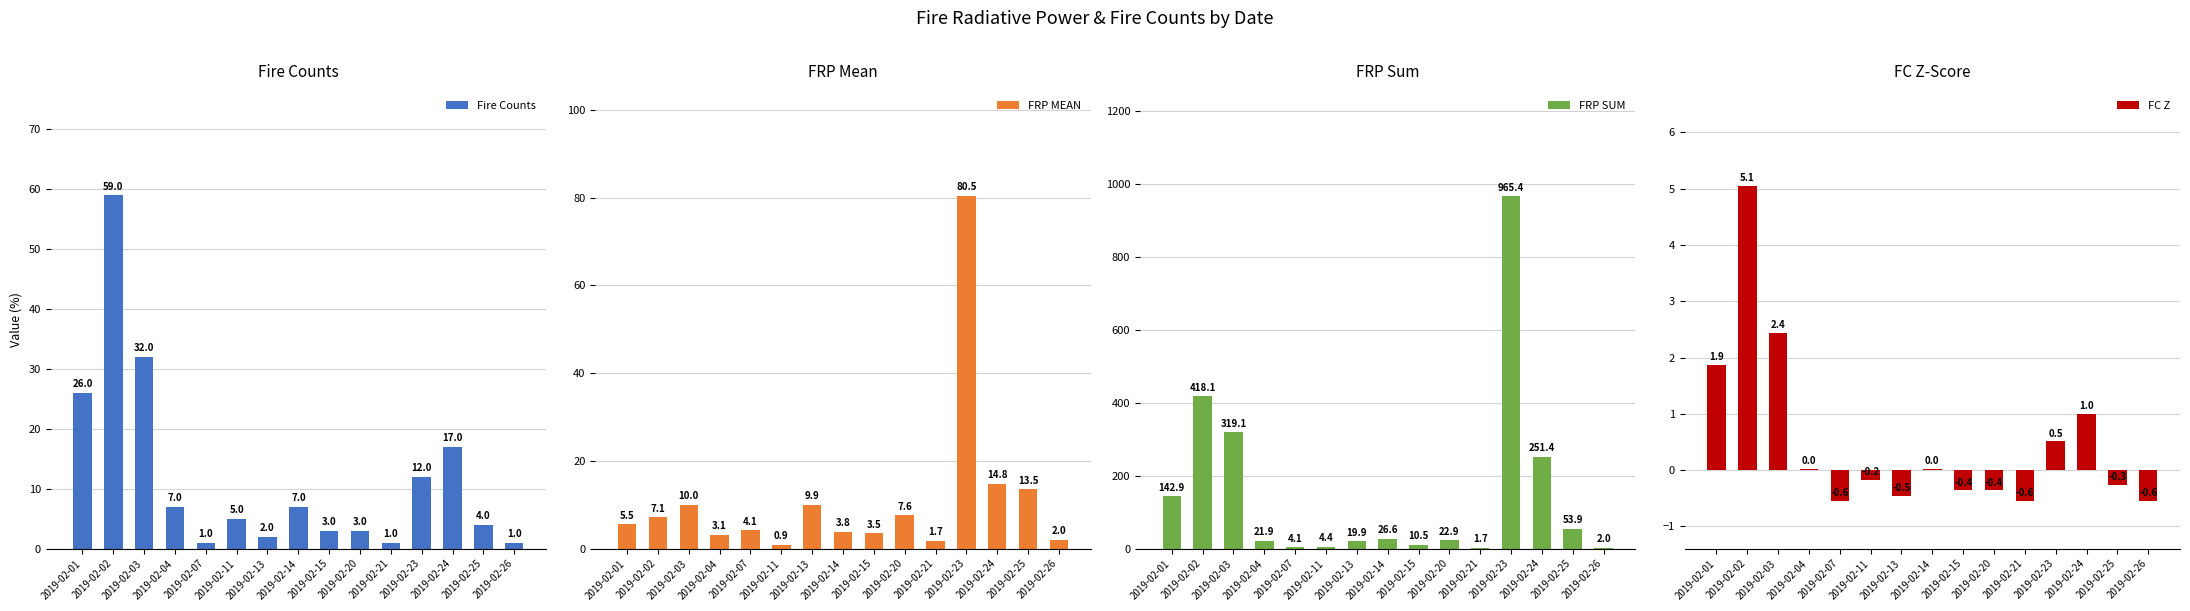

True or false: FRP MEAN has a value of 2.0 at 2019-02-14.

False